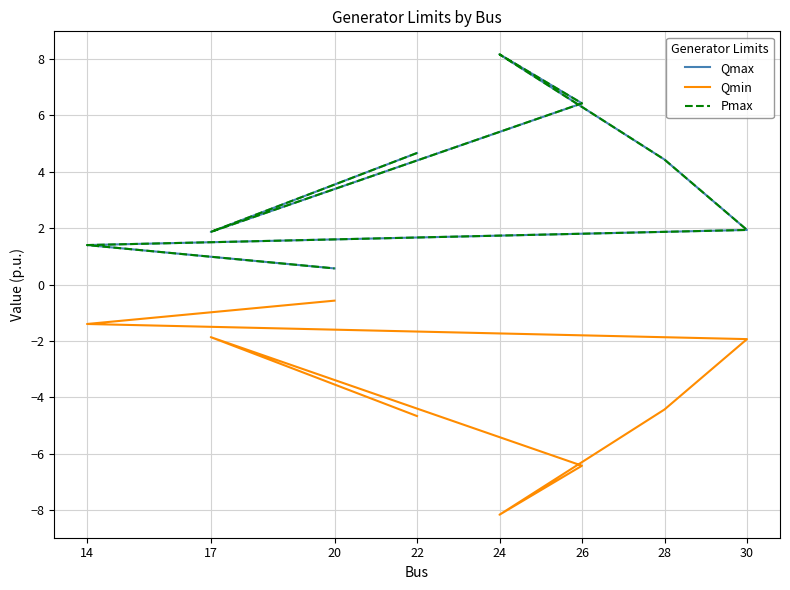

What is the maximum value for Qmin?

-0.6